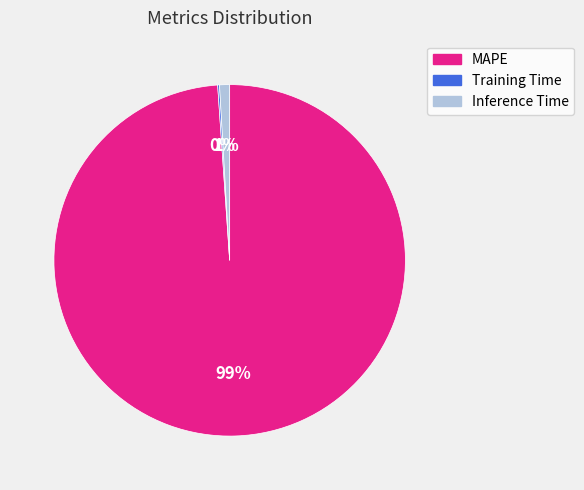

What percentage is the MAPE slice, to the nearest percent?

99%